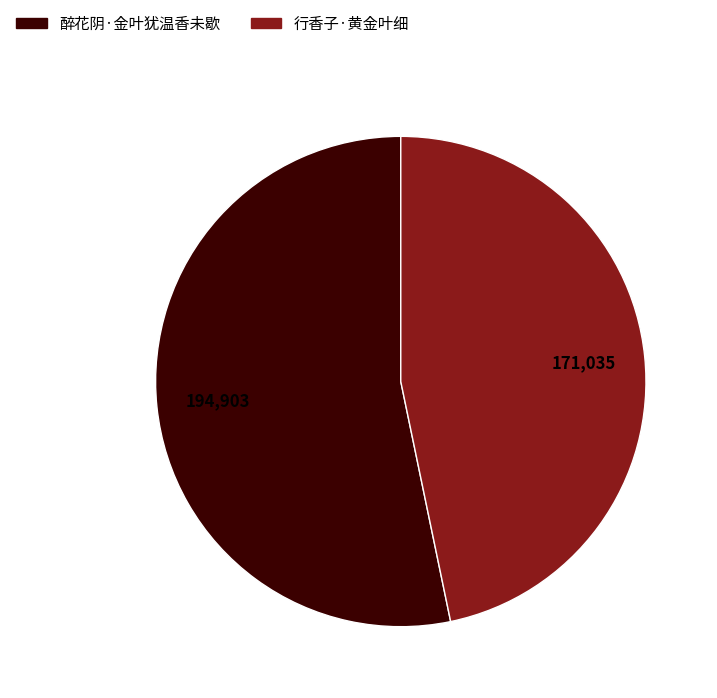

What is the largest slice in the pie chart?

醉花阴·金叶犹温香未歇